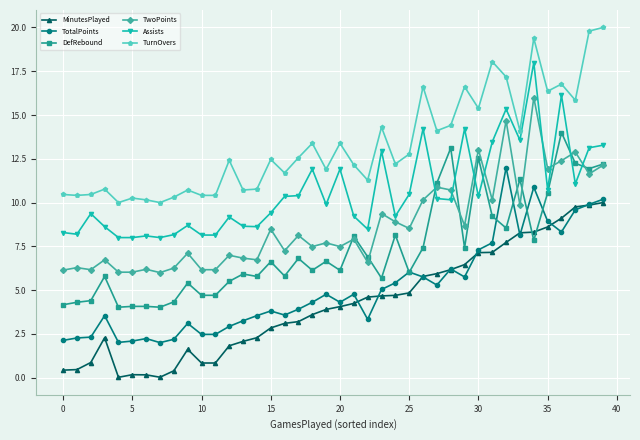

At how many categories does at least one series exceed 15?

11